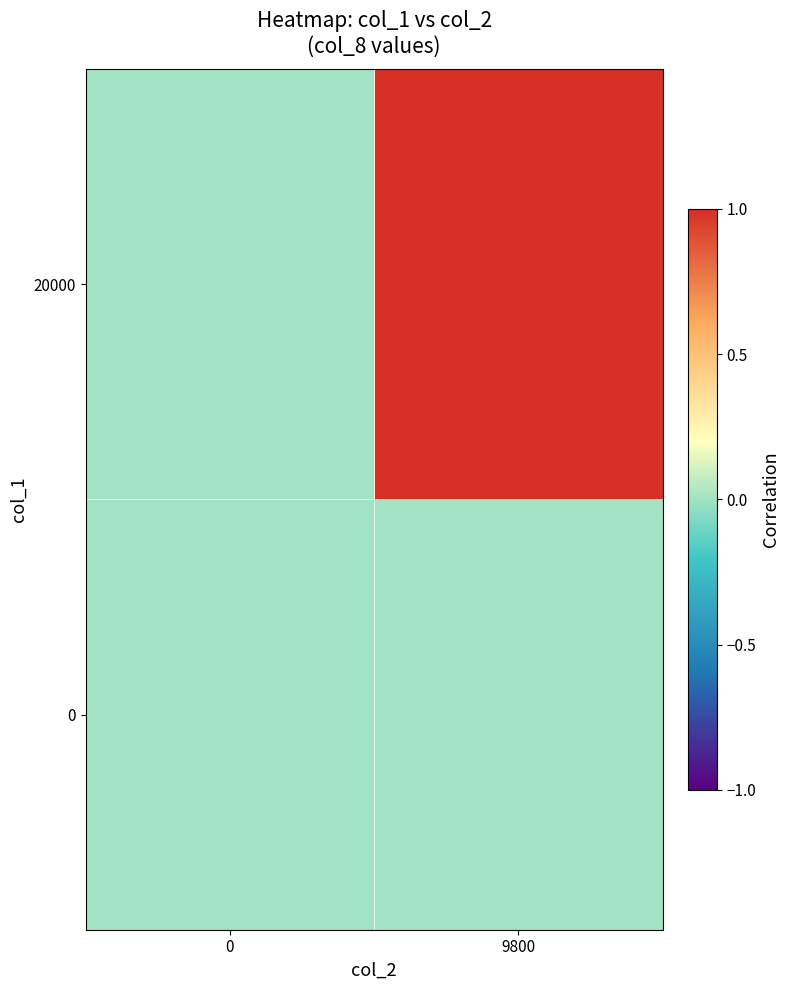

Reading left to right, what are all the values shown in this chart?

0: 0=0	9800=0
20000: 0=0	9800=1